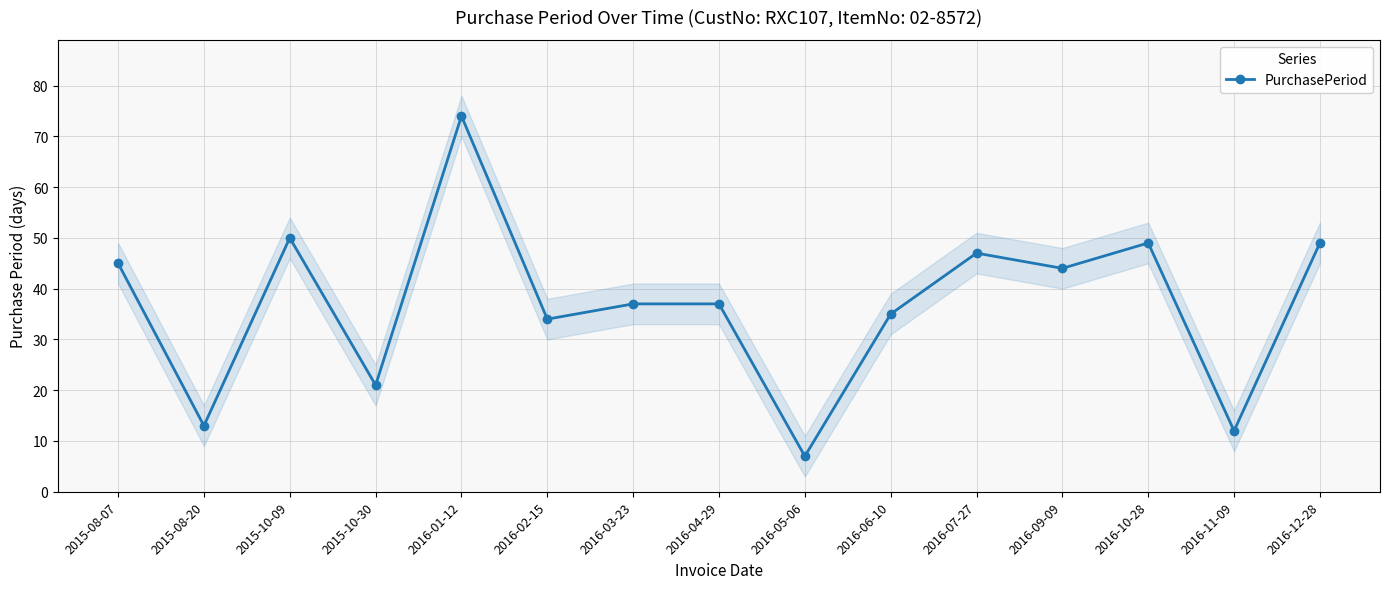

At which label does the data first exceed 37?

2015-08-07